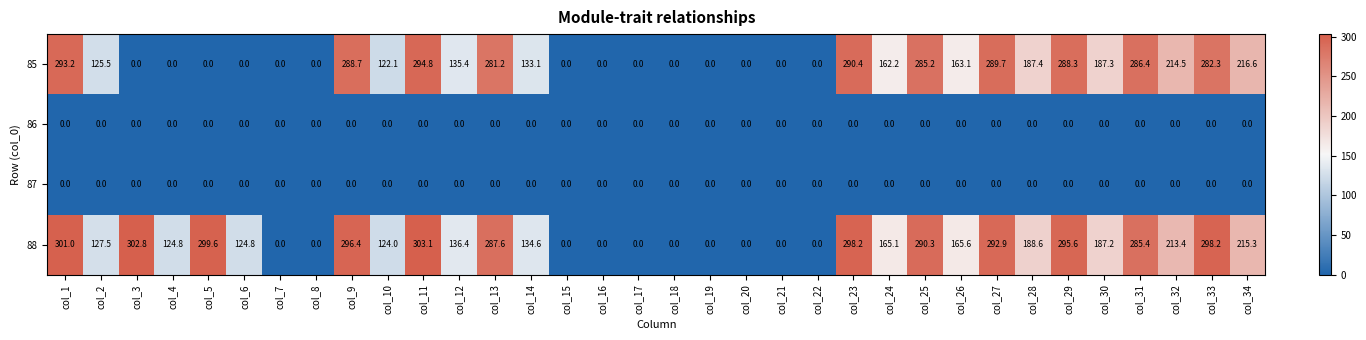

Which series has the largest total across all categories?

88